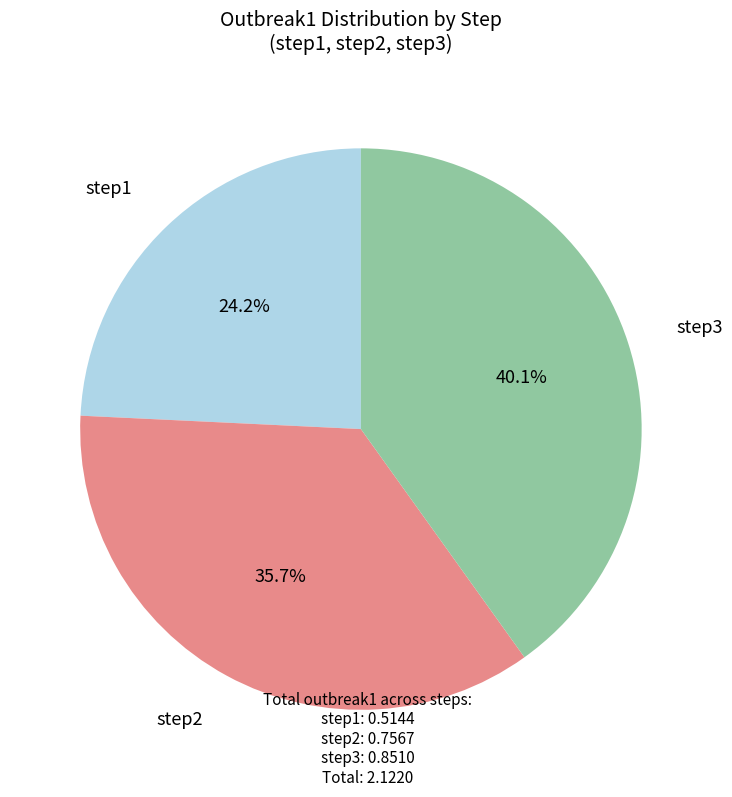

Does step1 represent more than half of the total?

No